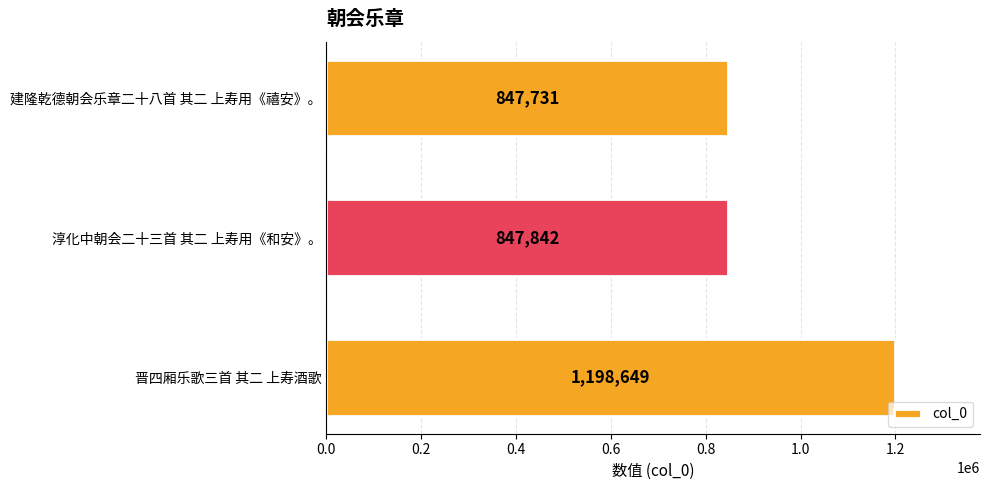

Reading top to bottom, what are all the values shown in this chart?

建隆乾德朝会乐章二十八首 其二 上寿用《禧安》。=847731	淳化中朝会二十三首 其二 上寿用《和安》。=847842	晋四厢乐歌三首 其二 上寿酒歌=1198649